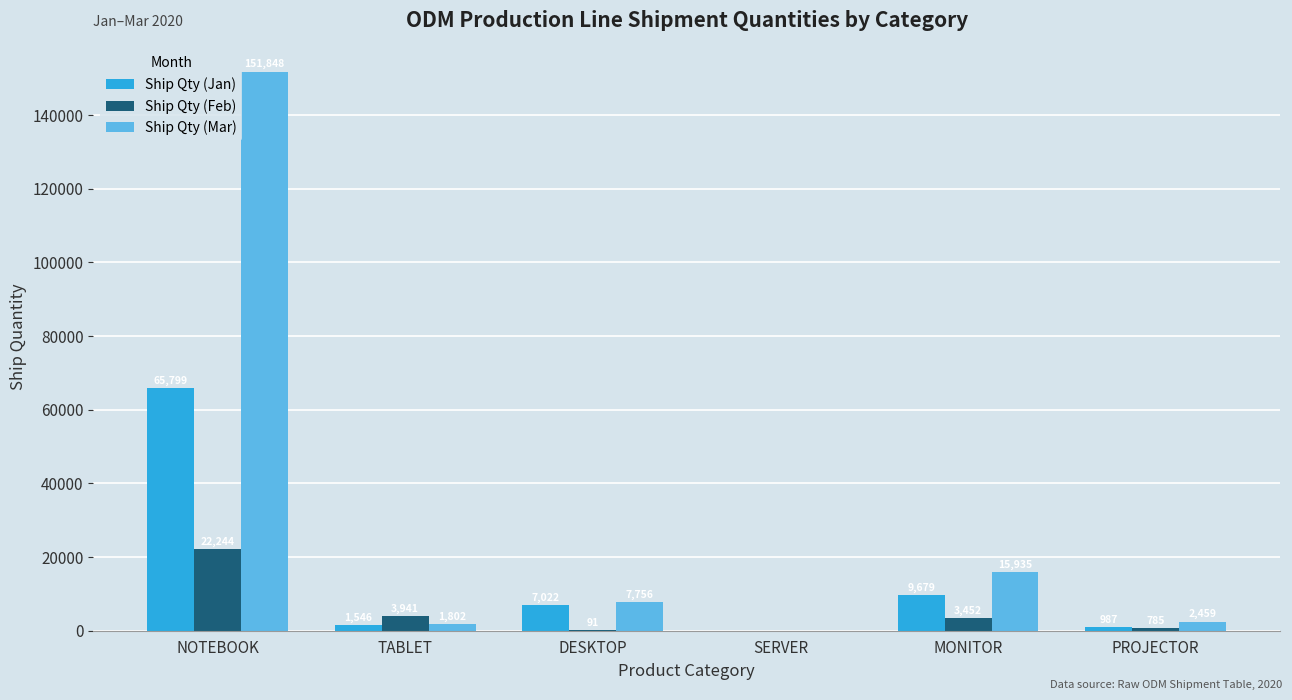

What are all the series names shown in the legend?

Ship Qty (Jan), Ship Qty (Feb), Ship Qty (Mar)